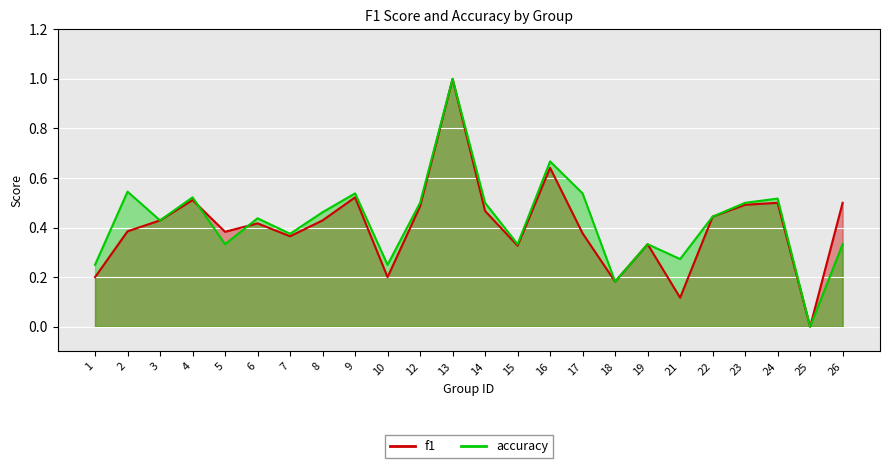

Rank the series at 15 from highest to lowest value.

accuracy, f1